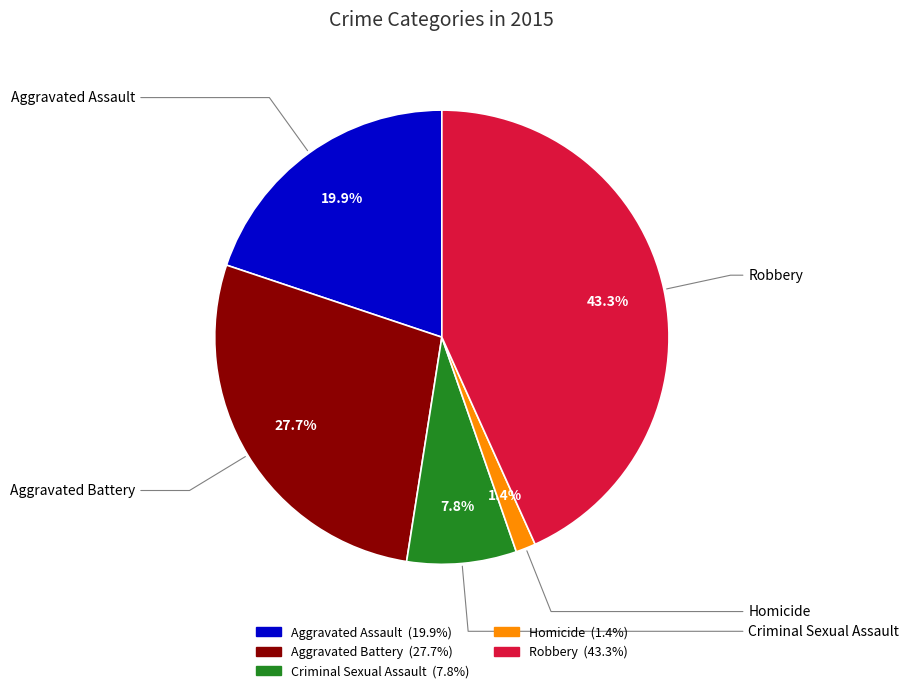

Do Aggravated Assault and Criminal Sexual Assault together represent more than half of the pie?

No